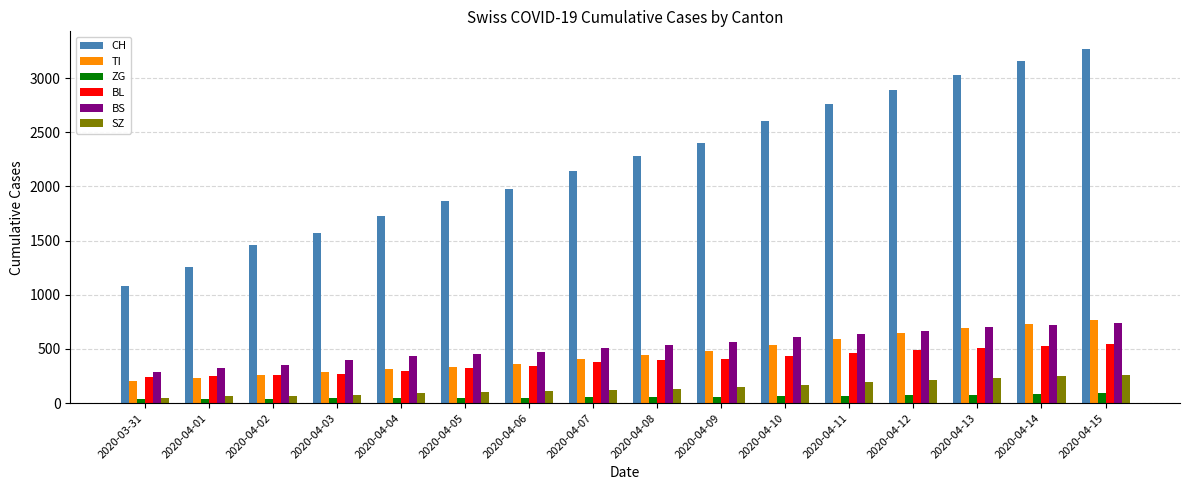

What is the average value of the TI series?

456